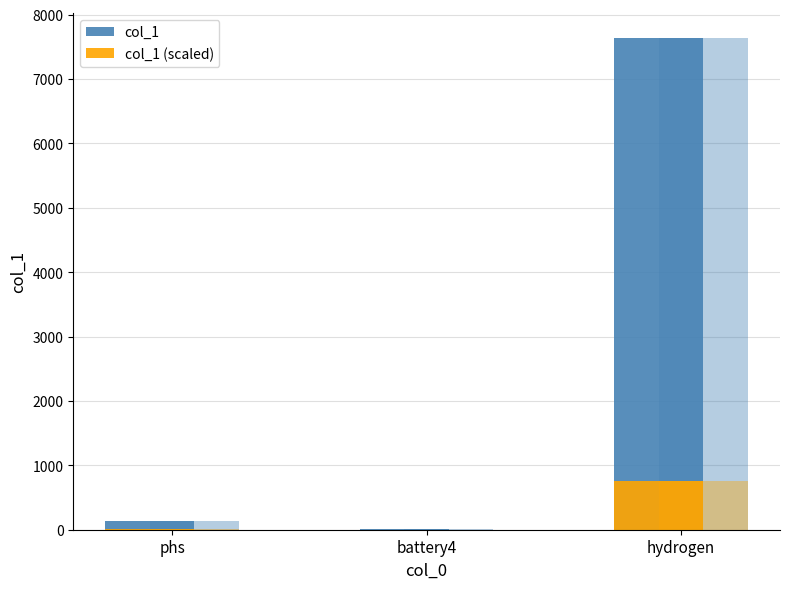

Rank the series at phs from highest to lowest value.

col_1, col_1 (scaled)